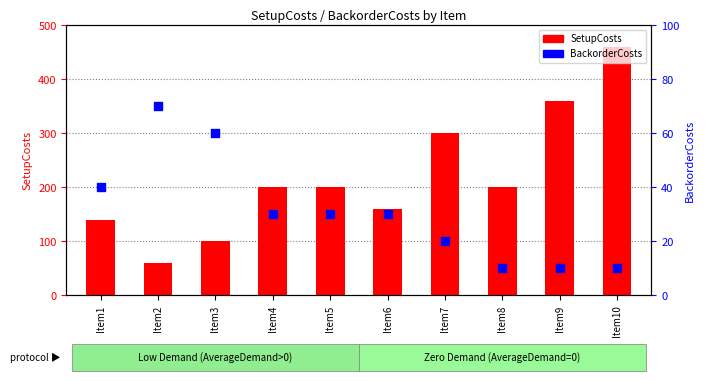

What are all the series names shown in the legend?

SetupCosts, BackorderCosts